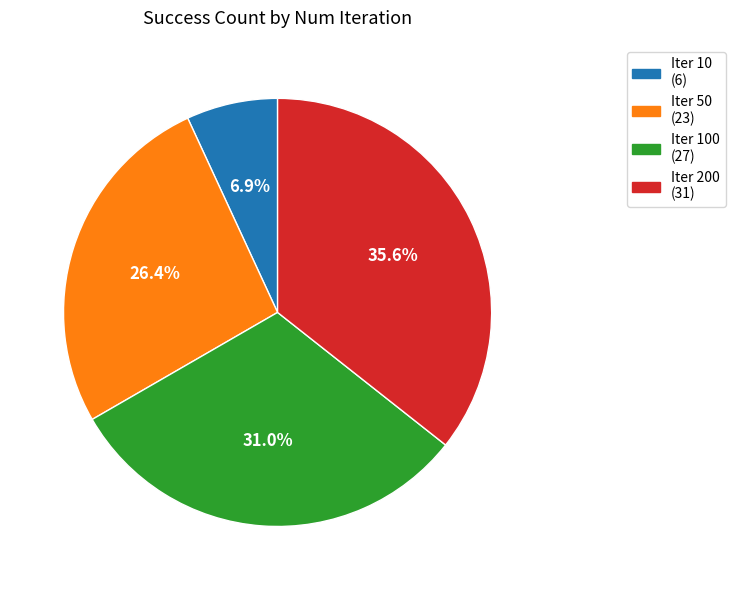

Is there any slice that represents more than half of the pie?

No